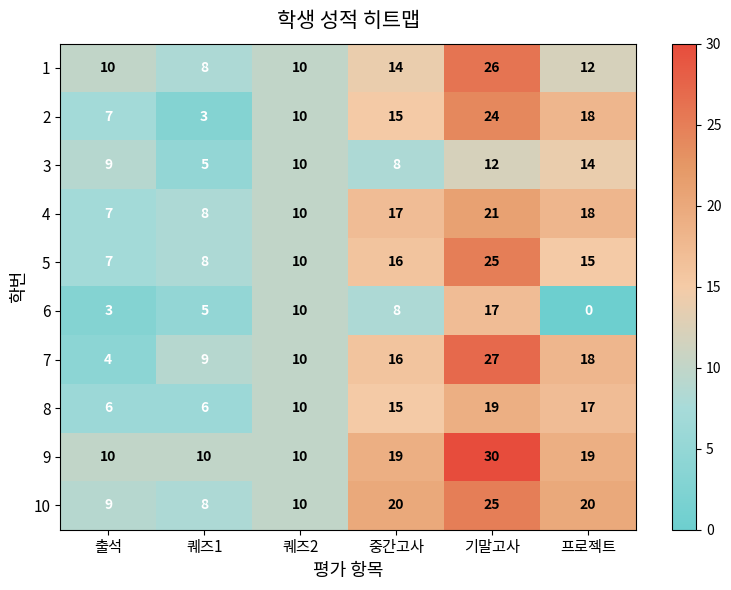

What is the sum of all 9 values?

98